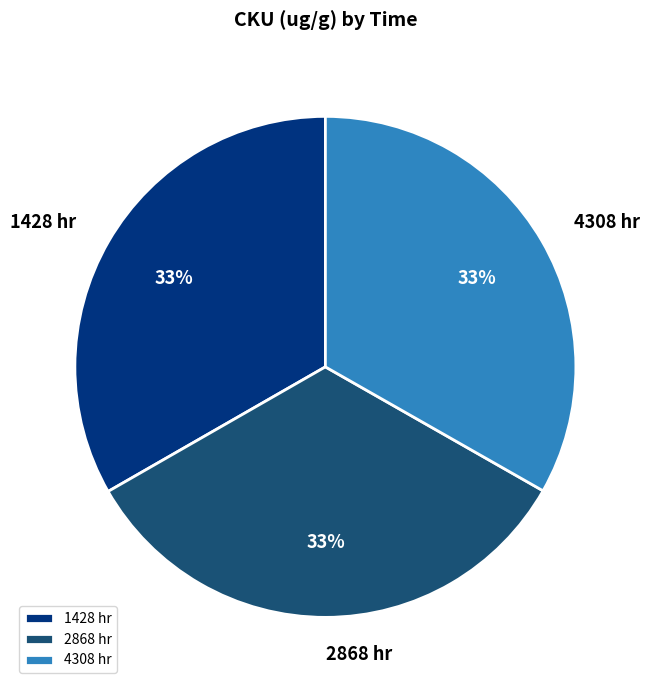

To the nearest percent, what percentage of the pie is 1428 hr?

33%